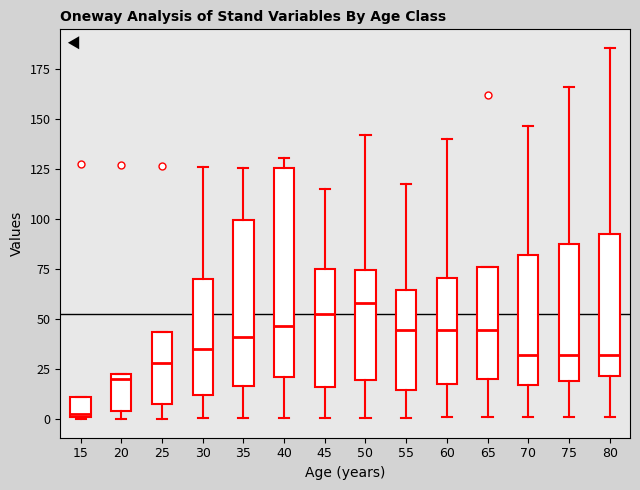

Reading left to right, read every box against the y-axis: the position of its median line, the range the box covers, and the ends of its whiskers. The values are not printed on the chart, so give them approximately, as read against the axis.

15: median 0, box 0 to 10, whiskers 0 to 10
20: median 20, box 5 to 25, whiskers 0 to 25
25: median 30, box 10 to 45, whiskers 0 to 45
30: median 35, box 10 to 70, whiskers 0 to 125
35: median 40, box 15 to 100, whiskers 0 to 125
40: median 45, box 20 to 125, whiskers 0 to 130
45: median 55, box 15 to 75, whiskers 0 to 115
50: median 60, box 20 to 75, whiskers 0 to 140
55: median 45, box 15 to 65, whiskers 0 to 120
60: median 45, box 15 to 70, whiskers 0 to 140
65: median 45, box 20 to 75, whiskers 0 to 75
70: median 30, box 15 to 80, whiskers 0 to 145
75: median 30, box 20 to 85, whiskers 0 to 165
80: median 30, box 20 to 95, whiskers 0 to 185